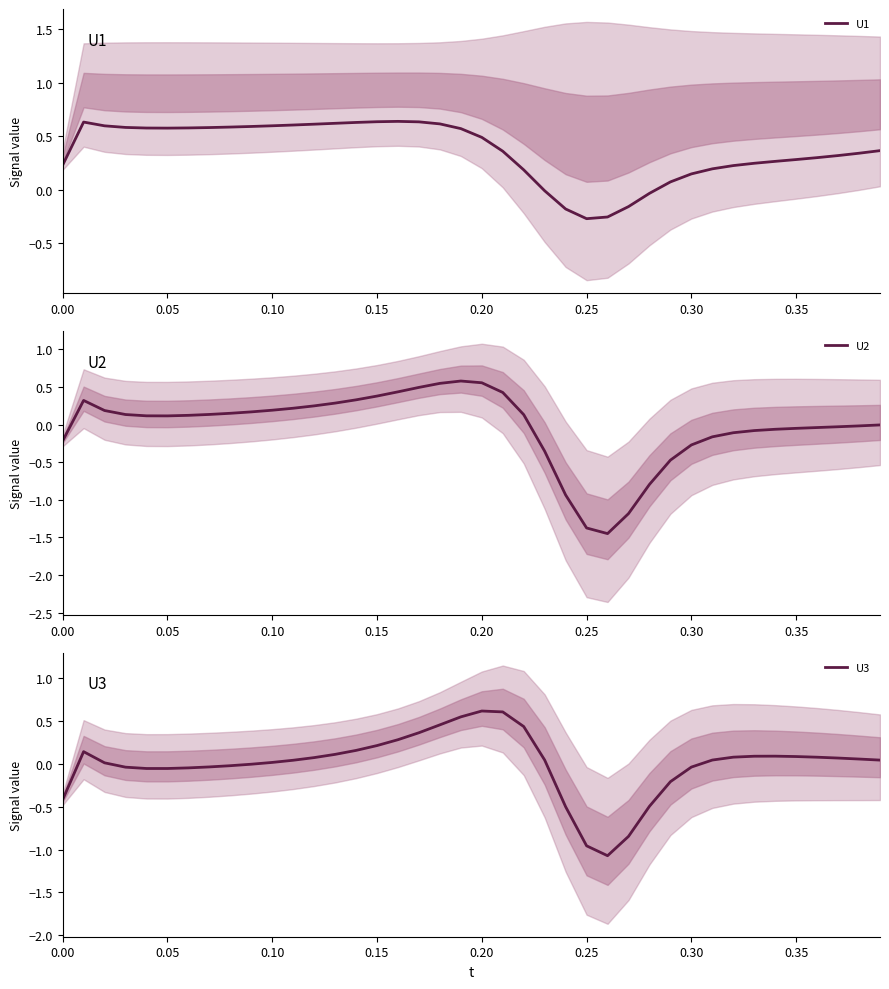

How many interior local valleys does the U3 series have?

2